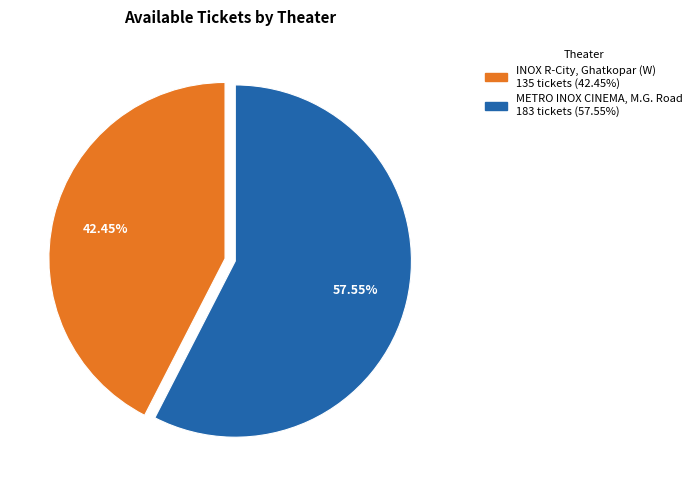

Is it true that METRO INOX CINEMA, M.G. Road is 52% of the pie?

False